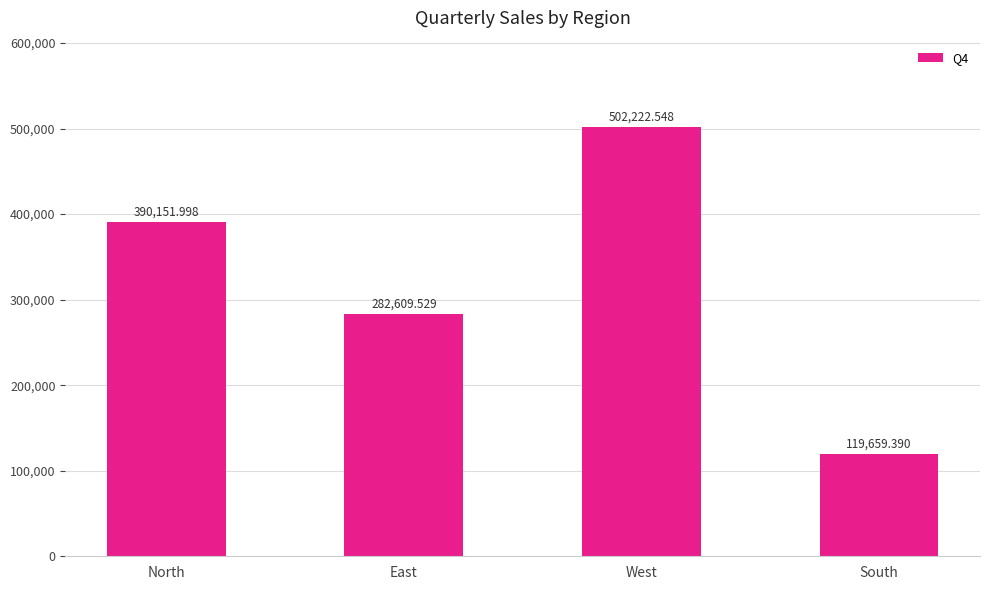

What is the greatest value displayed?

502222.5